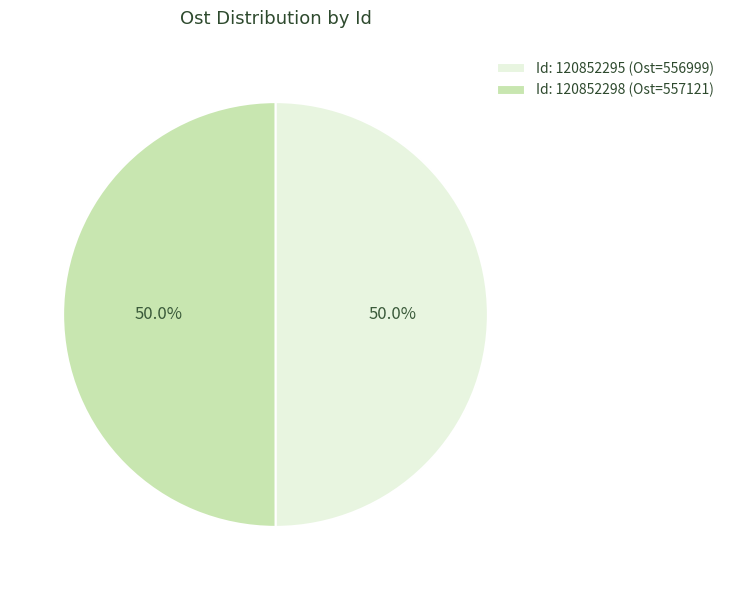

What is the ratio of the value at Id: 120852298 (Ost=557121) to the value at Id: 120852295 (Ost=556999)?

1.0